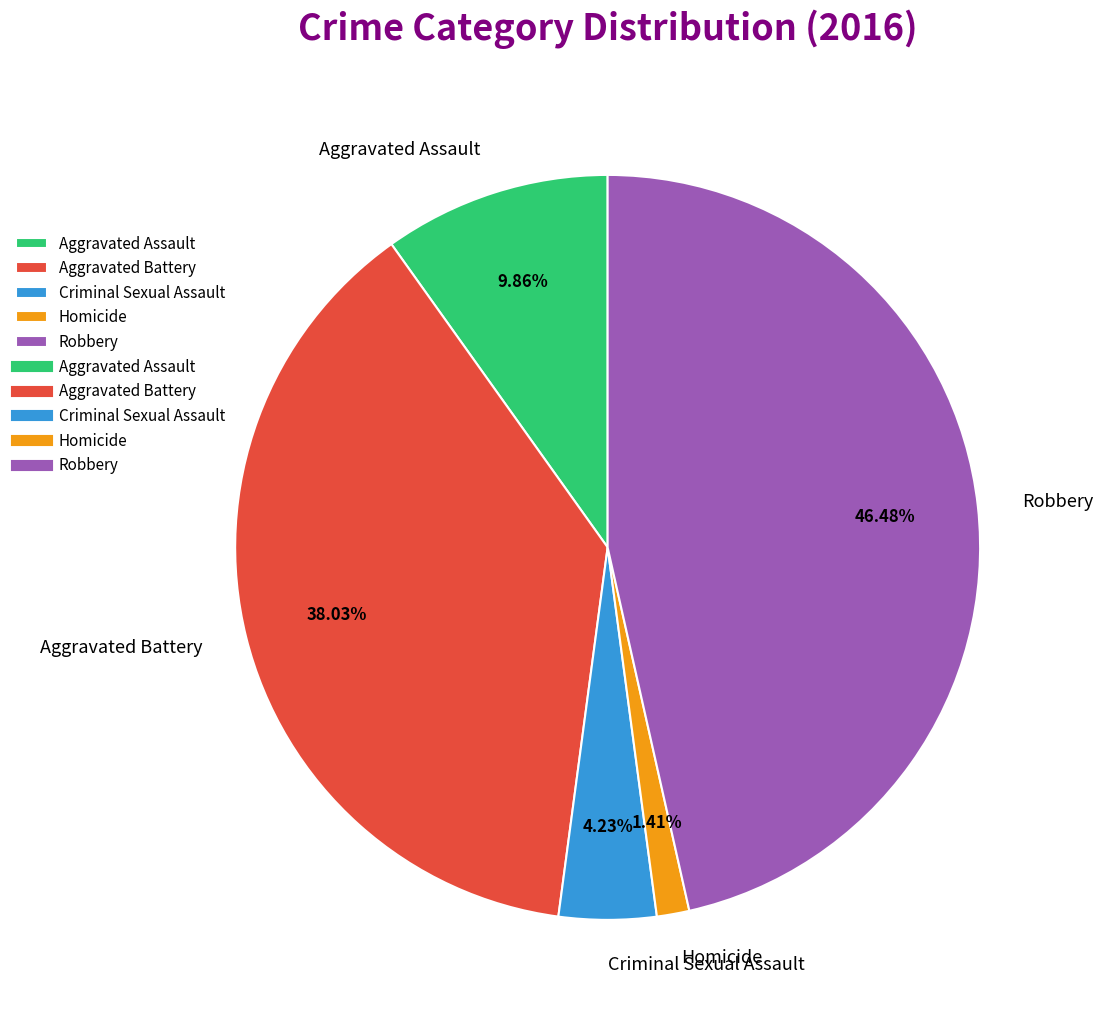

What is the total percentage of Robbery and Aggravated Assault?

56.3%